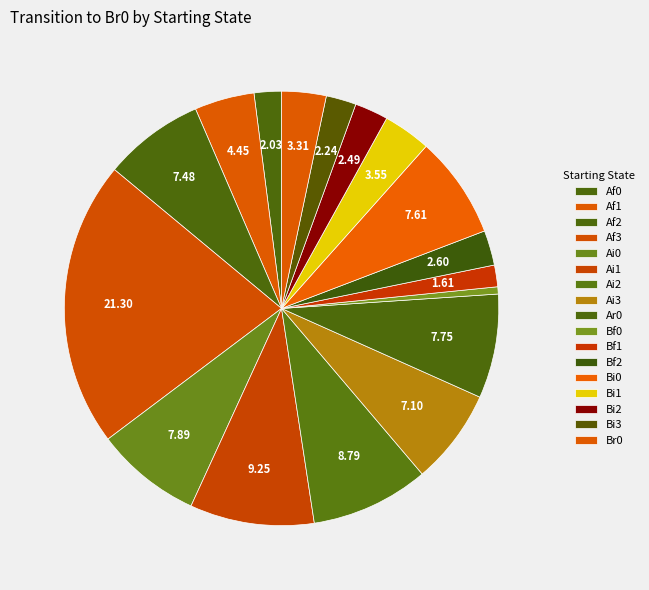

How many segments does this pie chart have?

17